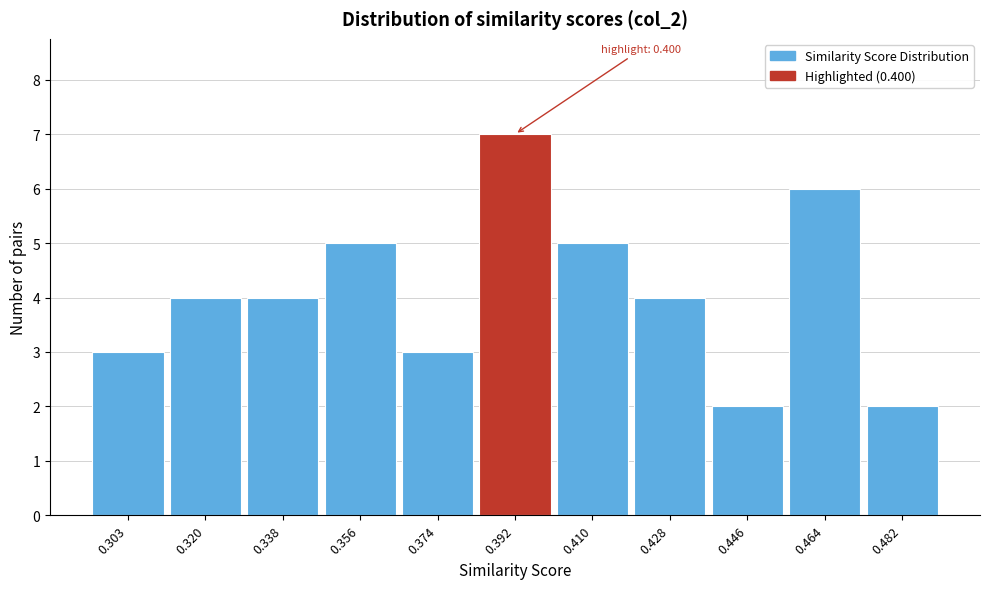

Reading left to right, list all the values displayed in this chart.

3	4	4	5	3	7	5	4	2	6	2